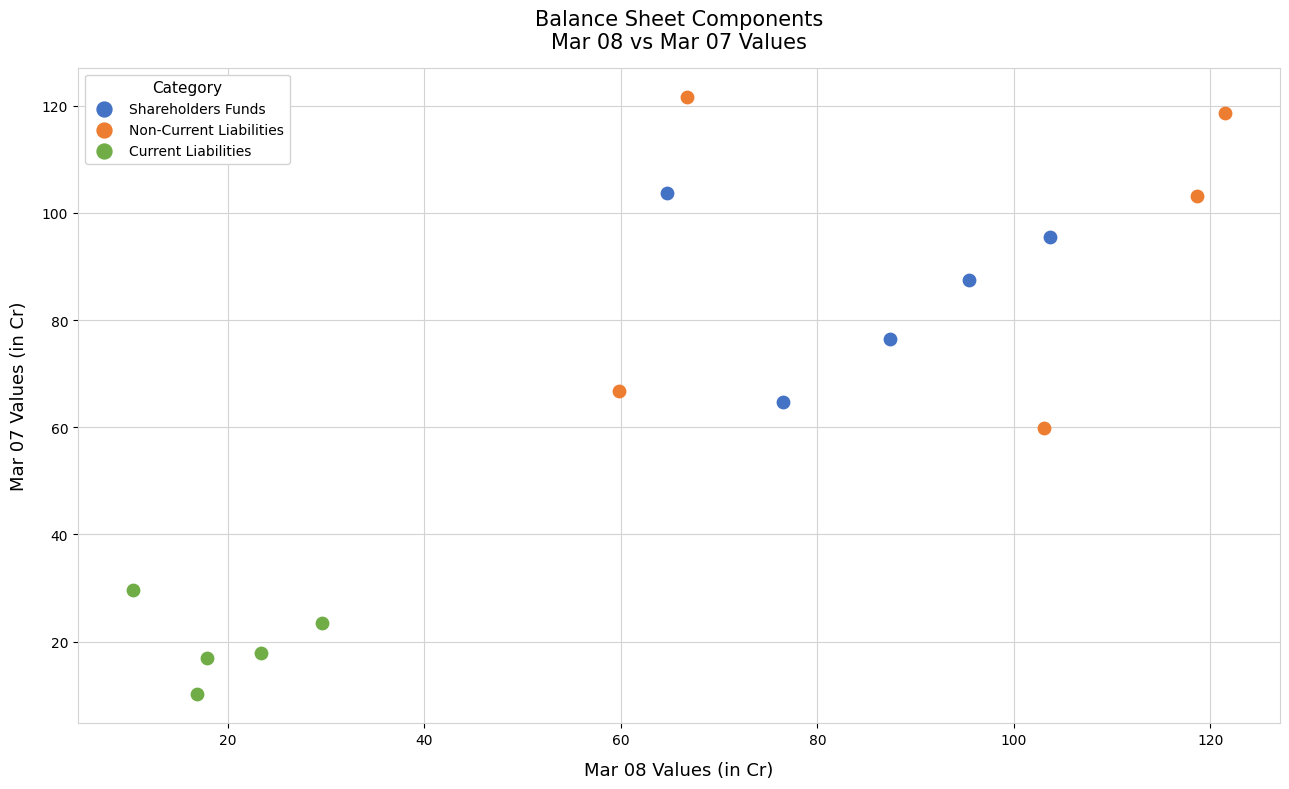

Which series reaches the maximum Y coordinate?

Non-Current Liabilities